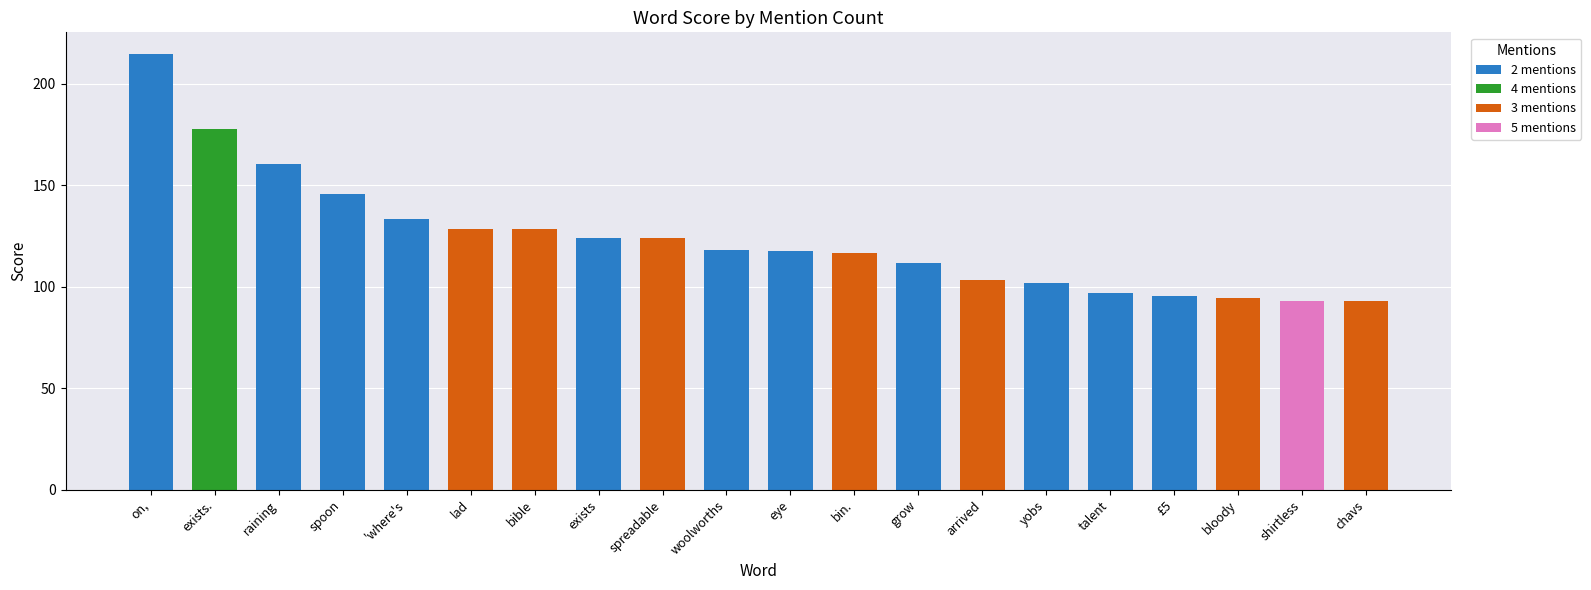

Reading left to right, what are all the values shown in this chart?

214.5	177.7	160.5	145.5	133.3	128.6	128.6	124.2	124.0	117.9	117.3	116.7	111.7	103.3	101.6	96.7	95.2	94.5	93.1	92.9